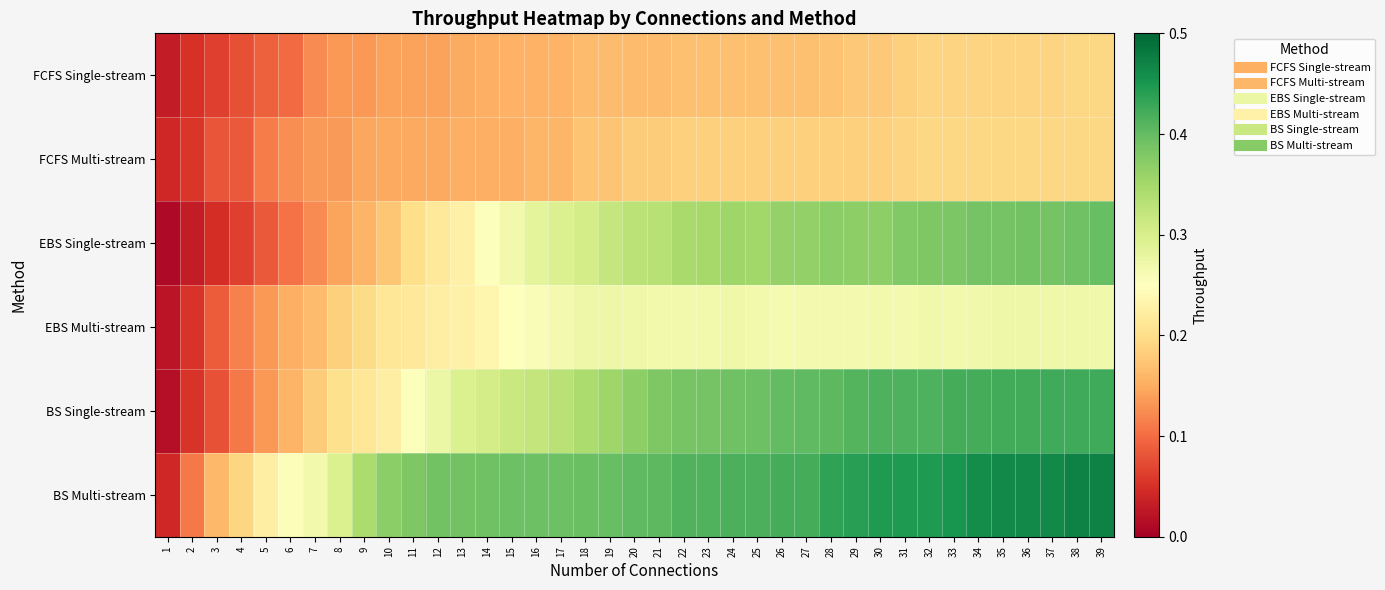

What is the total value across all series at 35?

1.9